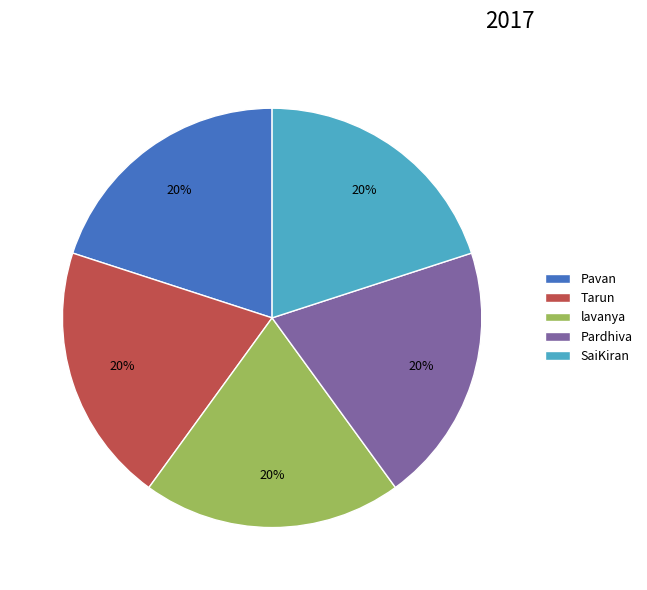

To the nearest percent, what is the combined percentage of Tarun and SaiKiran?

40%